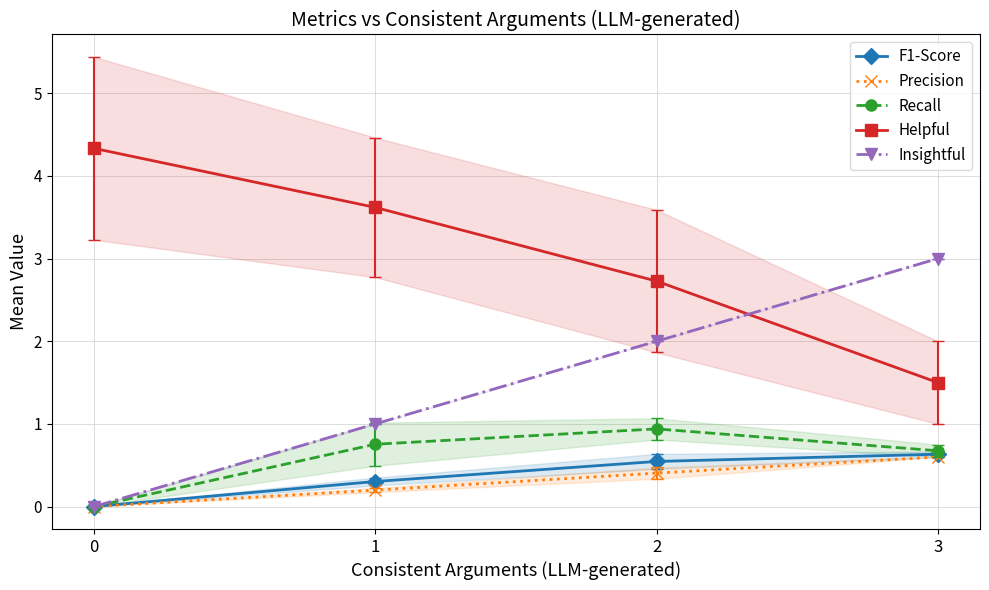

What is the spread (max minus min) of values at 1?

3.4